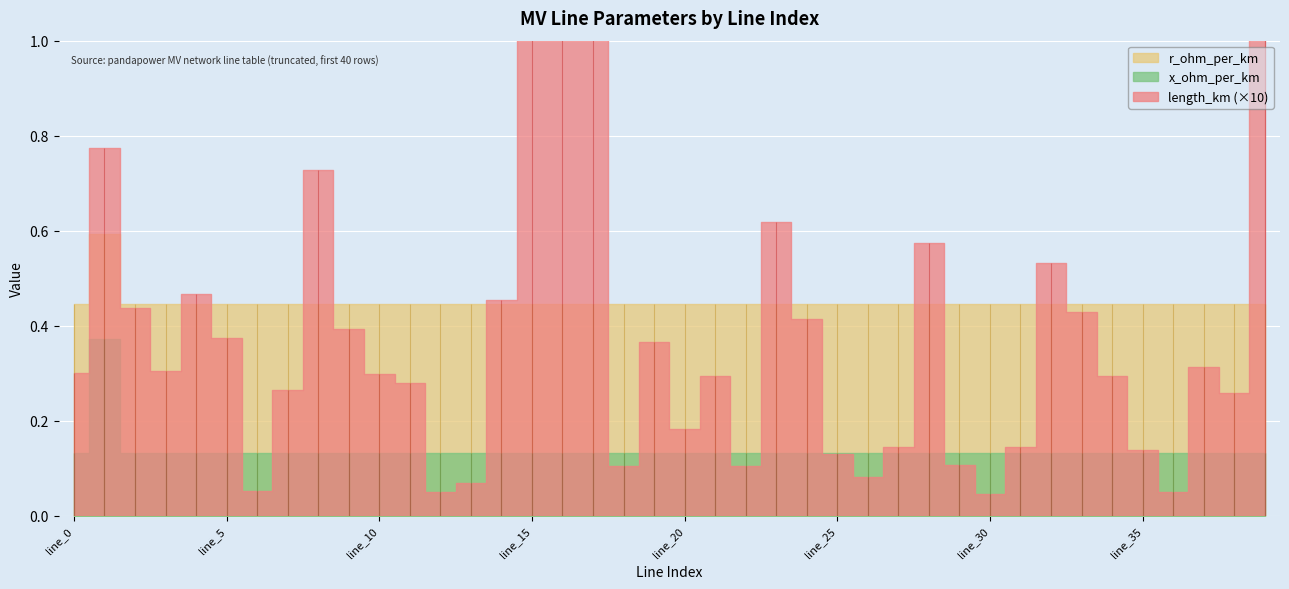

True or false: r_ohm_per_km has more than 1 points higher than both neighbors.

True